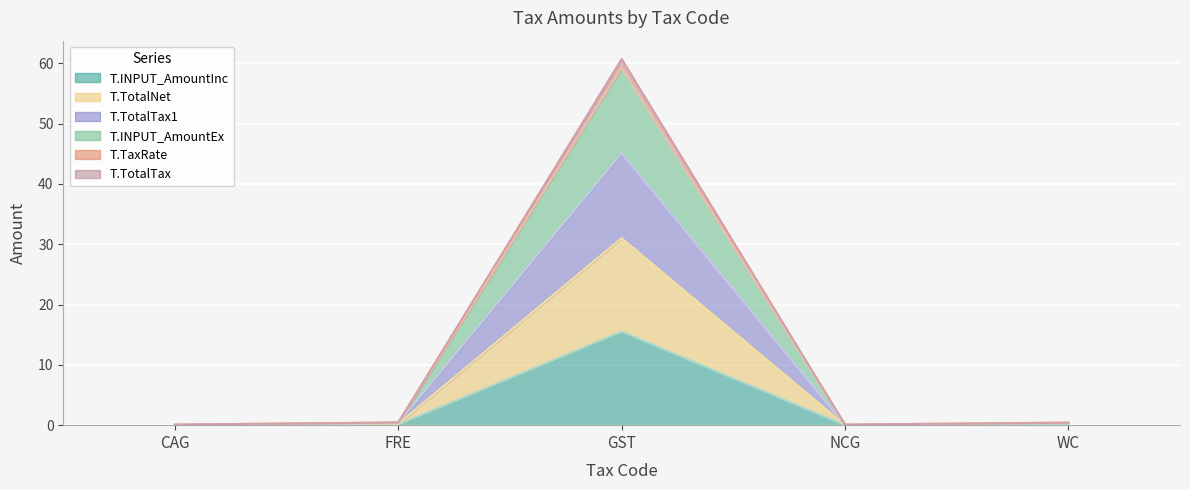

Does the chart display data point markers on the line(s)?

No